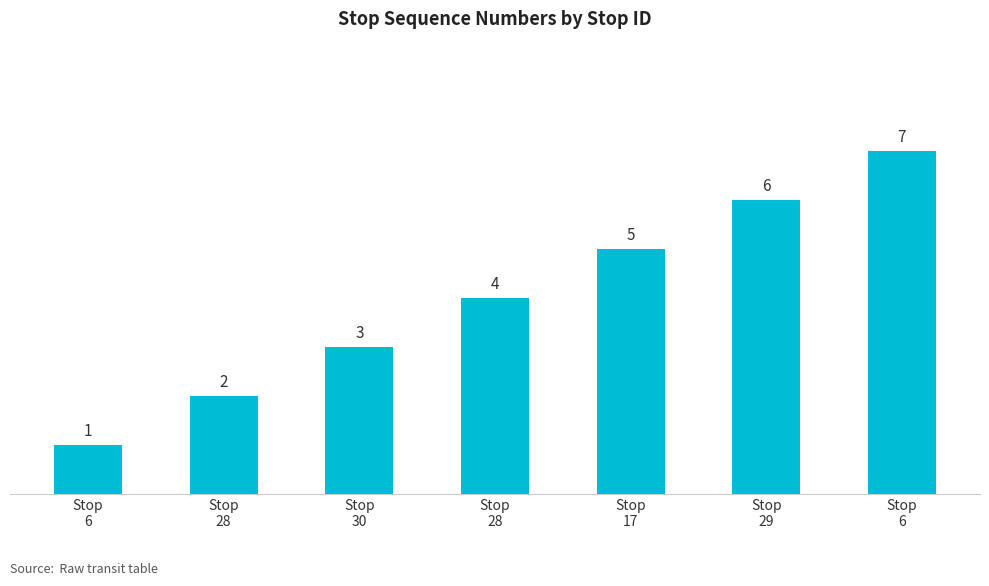

Approximately how many times larger is the value at Stop
28 compared to Stop
30?

0.7